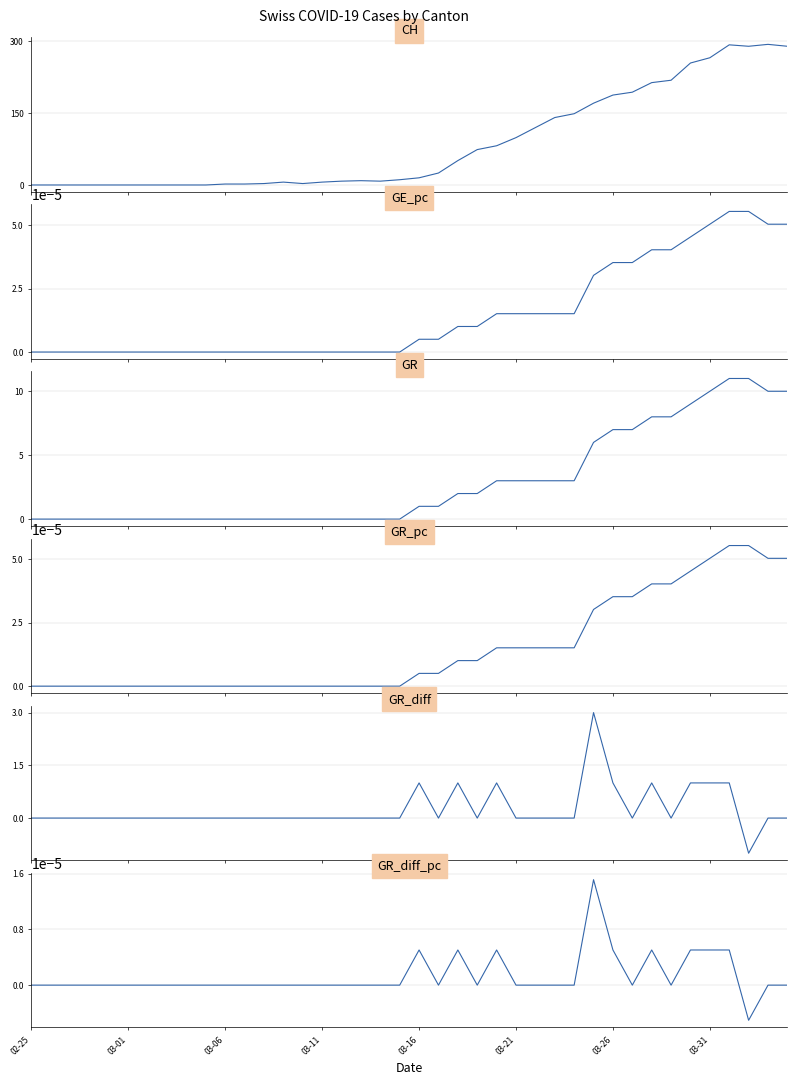

The GR series shows 12.7 at 33. True or false?

False